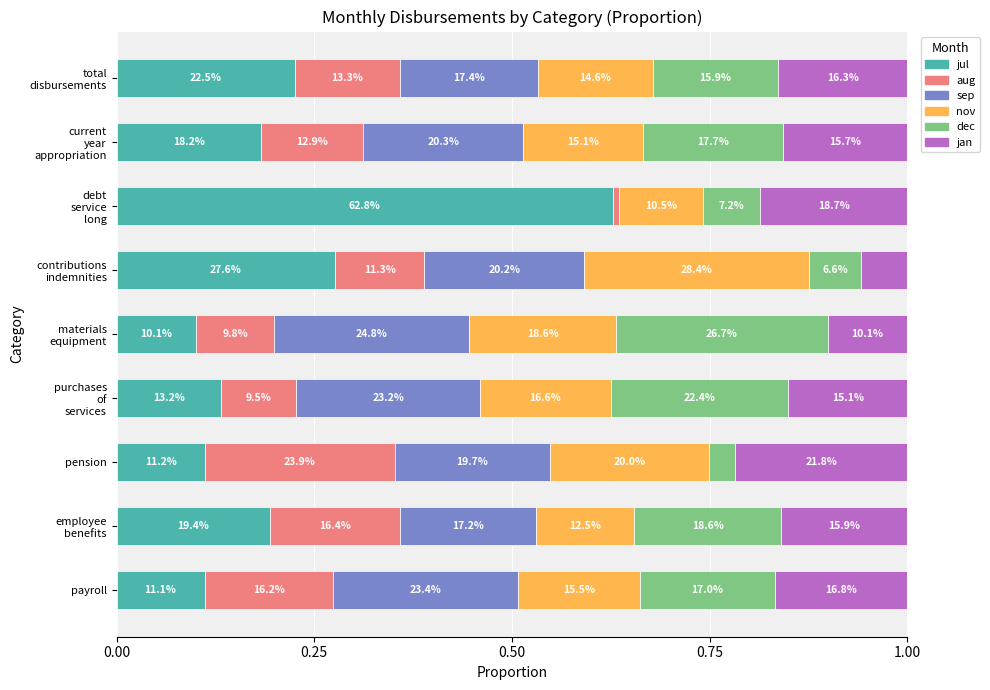

What position from the left is current year appropriation?

8